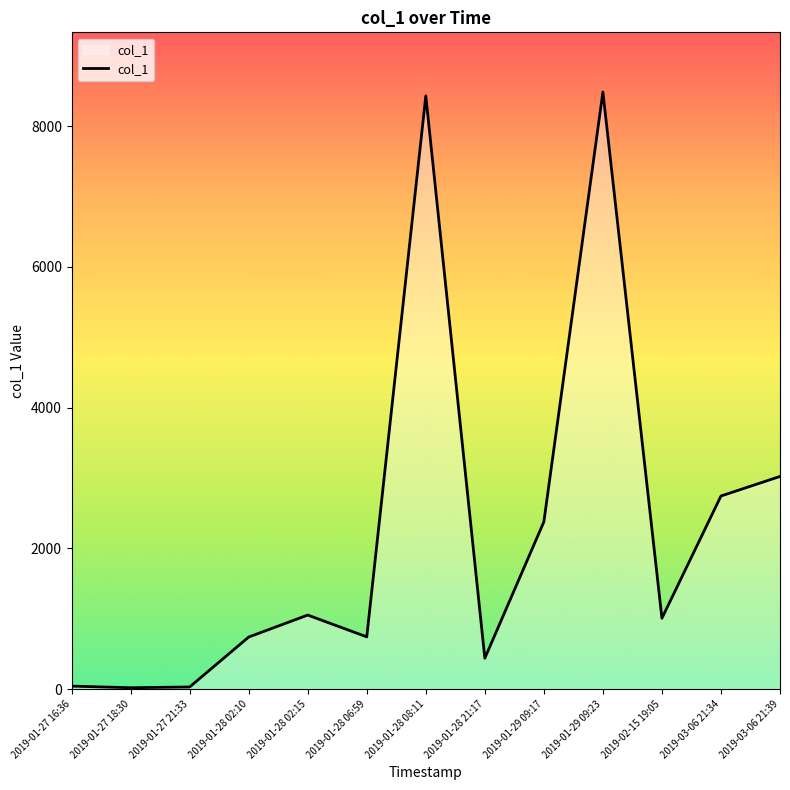

The value at 2019-01-28 02:15 is 262.1. True or false?

False